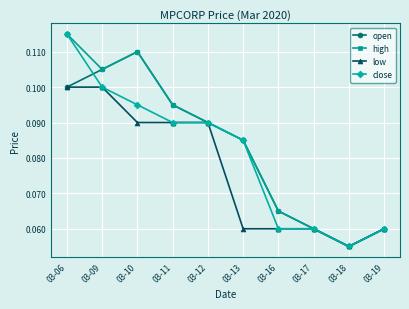

Count the close values in the range 0 to 1.

10